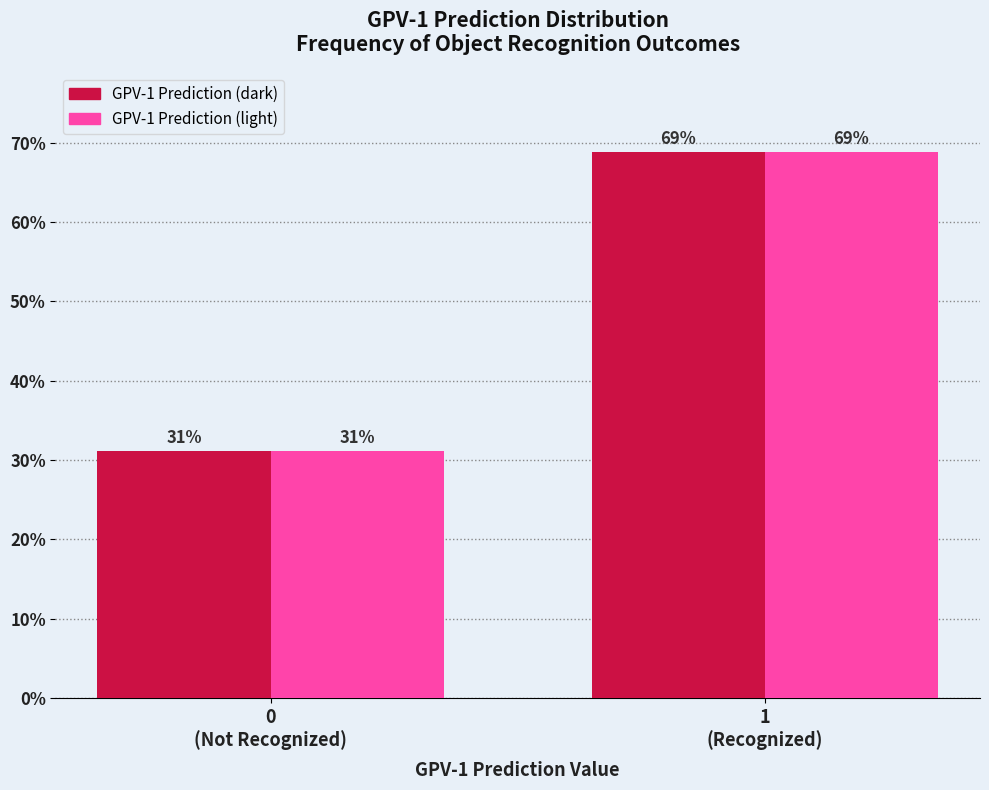

What is the average value of the GPV-1 Prediction (light) series?

50.0